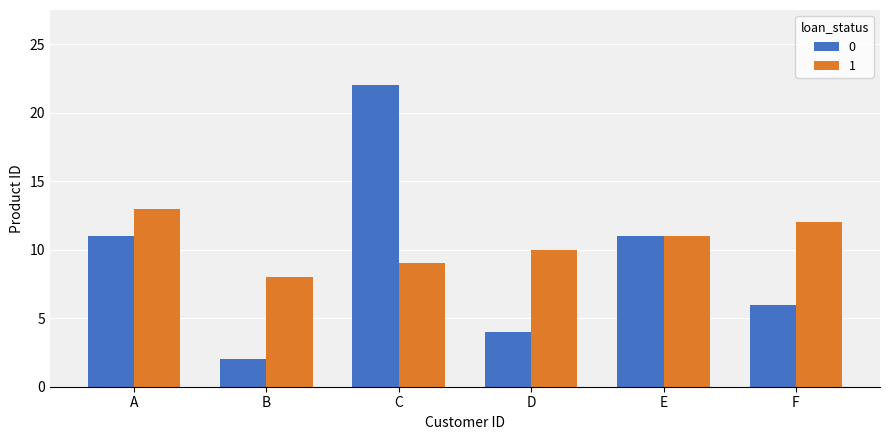

Reading left to right, extract all data points from this chart.

0: A=11	B=2	C=22	D=4	E=11	F=6
1: A=13	B=8	C=9	D=10	E=11	F=12